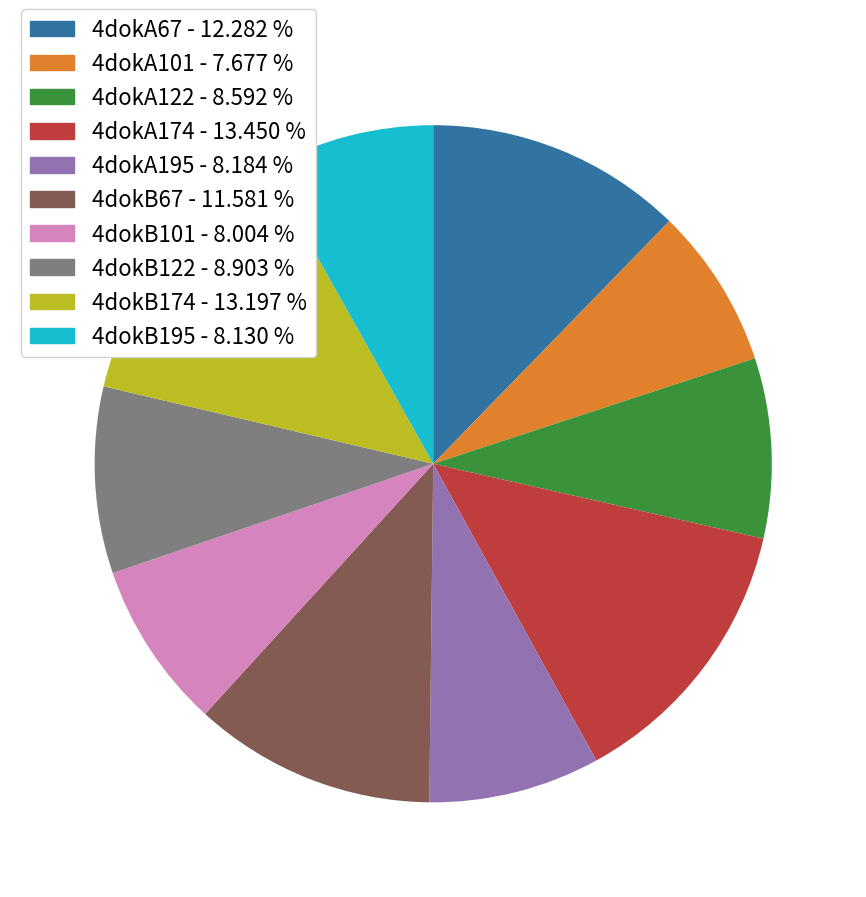

How many slices are in this pie chart?

10